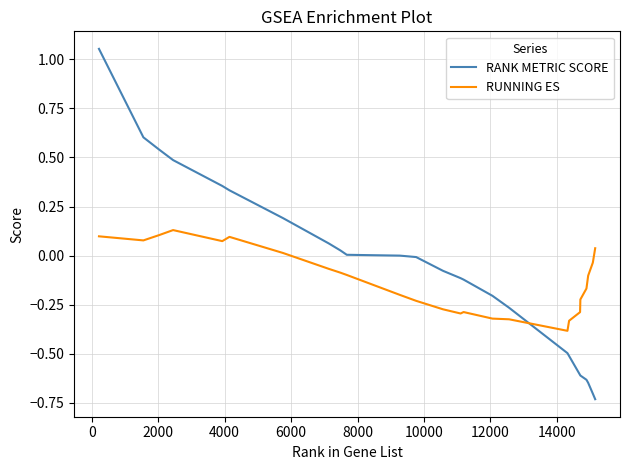

What is the difference between the maximum and minimum values in the RANK METRIC SCORE series?

1.8